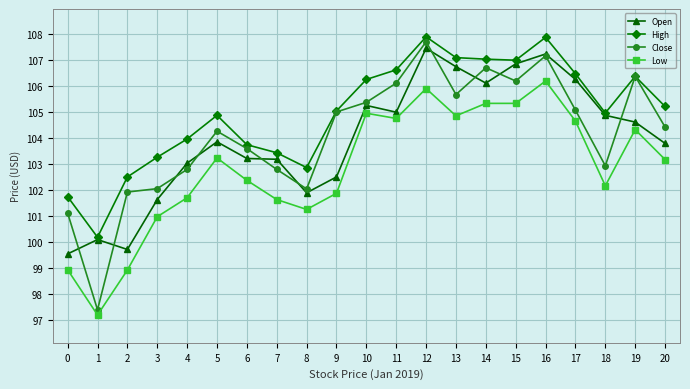

True or false: High has a value of 164.0 at 12.

False